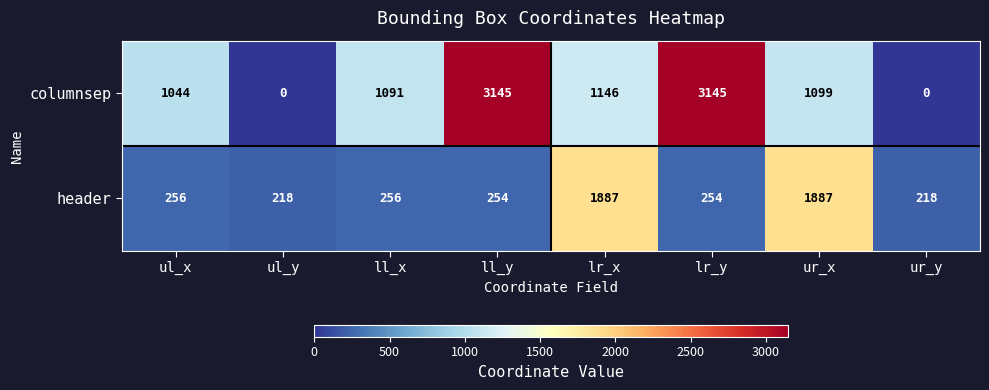

What is the difference between the maximum and minimum values in the header series?

1669